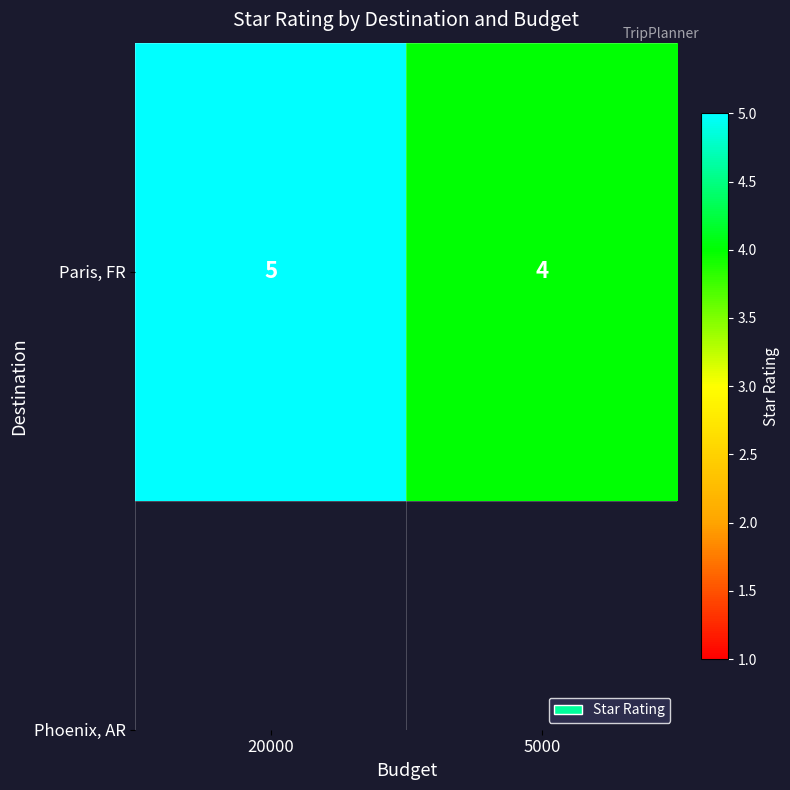

What value does the data have at 20000?

5